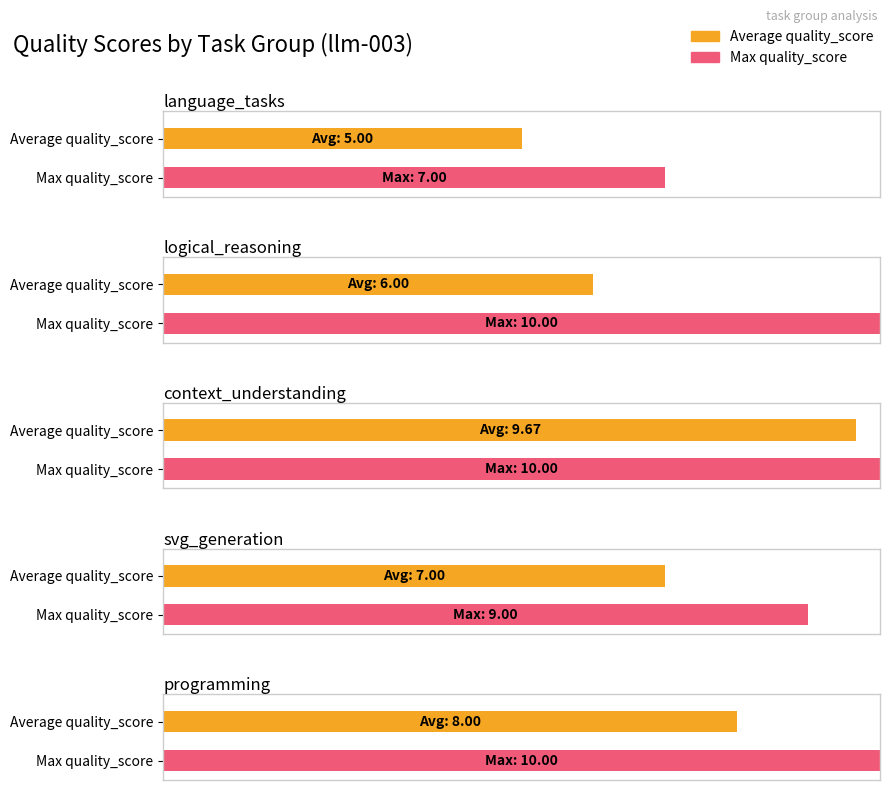

What is the sum of all Average quality_score values?

35.7